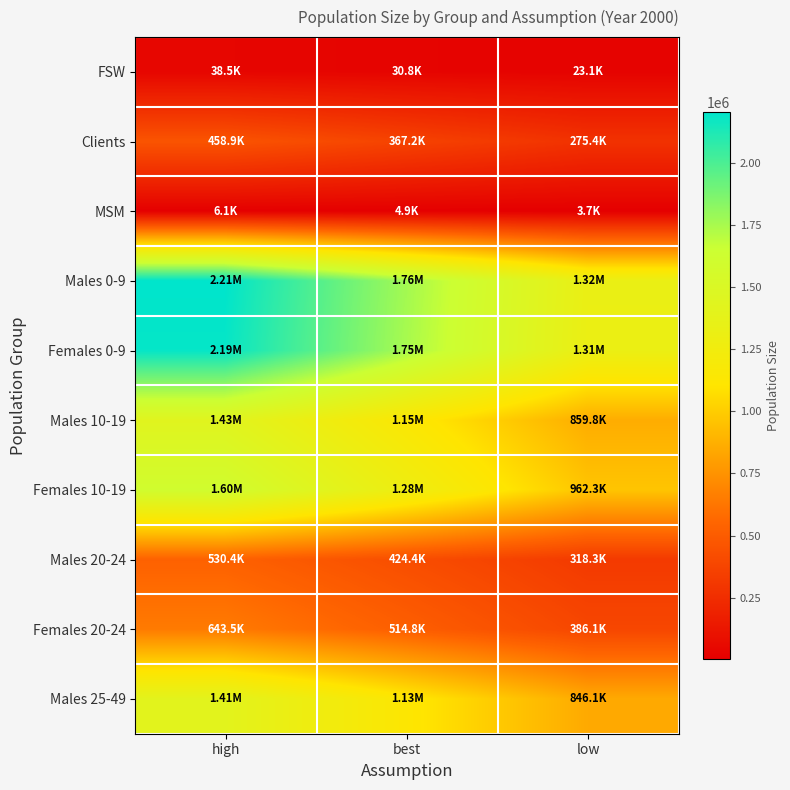

Reading left to right, list all the values displayed in this chart.

FSW: high=38500.0	best=30800.0	low=23100.0
Clients: high=458941.0	best=367152.8	low=275364.6
MSM: high=6093.7	best=4874.9	low=3656.2
Males 0-9: high=2205156.3	best=1764125.1	low=1323093.8
Females 0-9: high=2187500.0	best=1750000.0	low=1312500.0
Males 10-19: high=1432934.1	best=1146347.3	low=859760.5
Females 10-19: high=1603800.0	best=1283040.0	low=962280.0
Males 20-24: high=530449.9	best=424359.9	low=318269.9
Females 20-24: high=643500.0	best=514800.0	low=386100.0
Males 25-49: high=1410175.0	best=1128140.0	low=846105.0